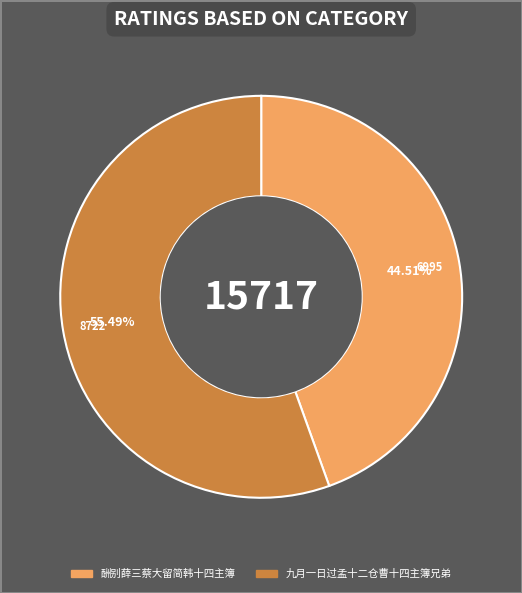

What is the total percentage of 酬别薛三蔡大留简韩十四主簿 and 九月一日过孟十二仓曹十四主簿兄弟?

100.0%